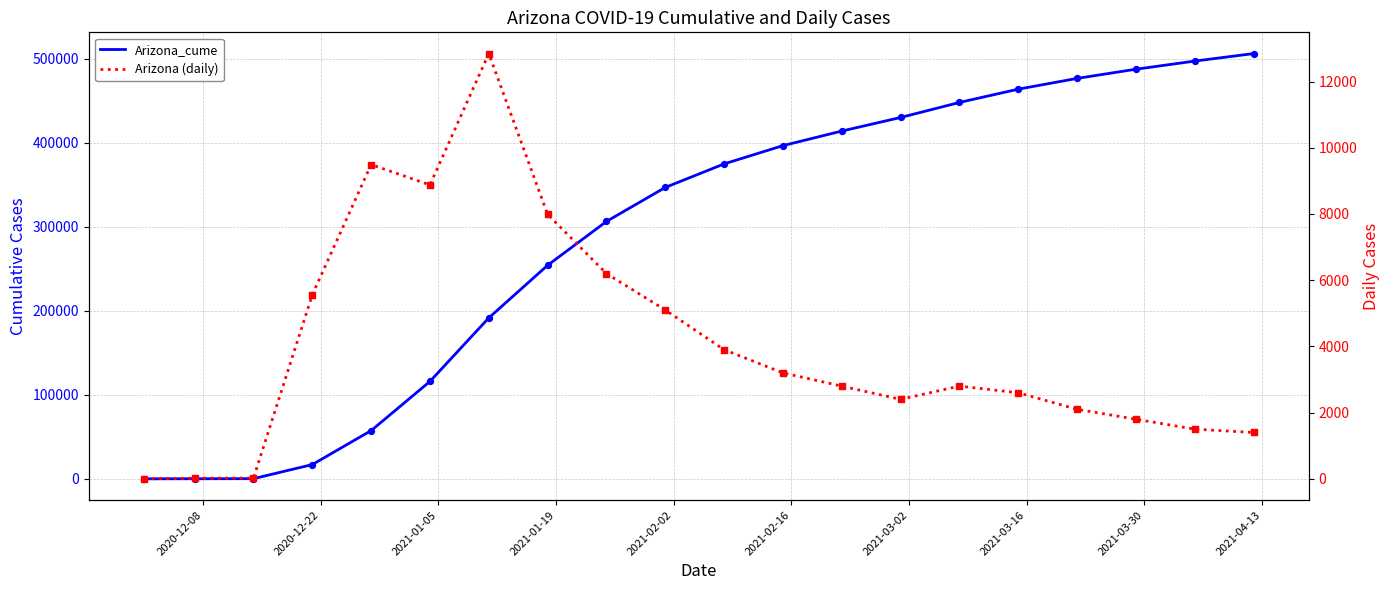

Which series has the largest total across all categories?

Arizona_cume